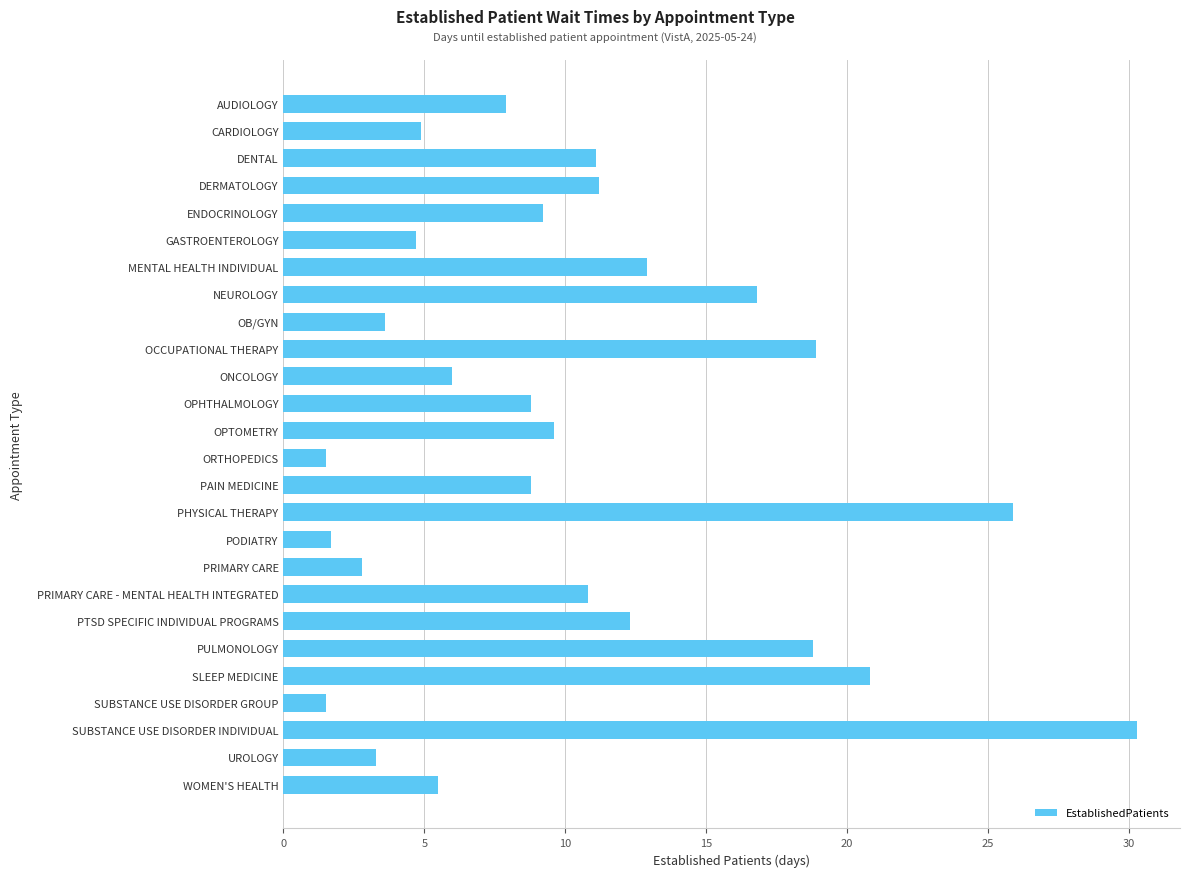

What is the label of the 15th bar from the top?

PAIN MEDICINE